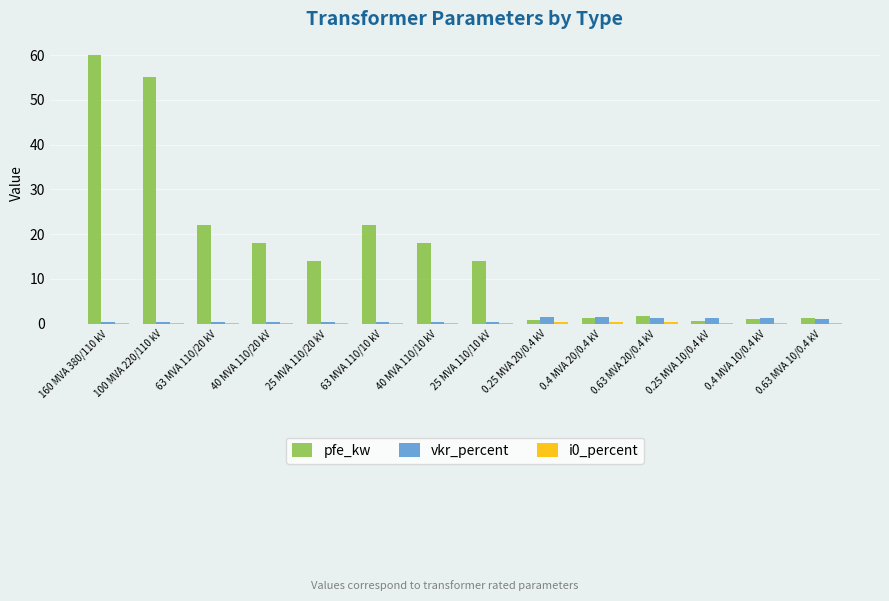

At which category is the sum across all series the highest?

160 MVA 380/110 kV